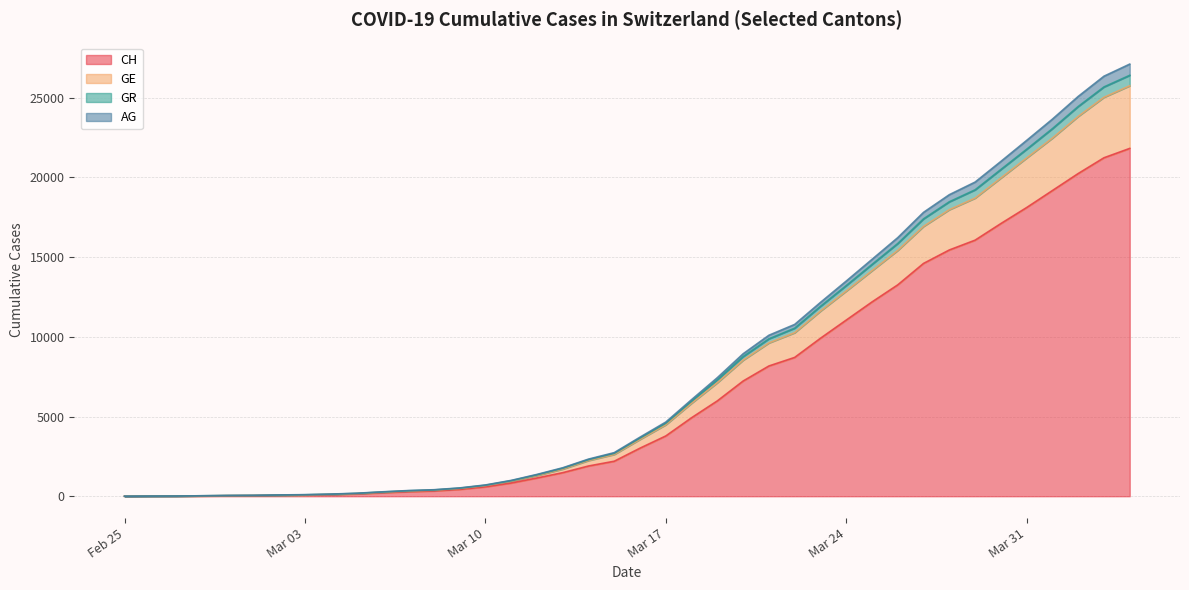

At which category is the sum across all series the highest?

2020-04-04